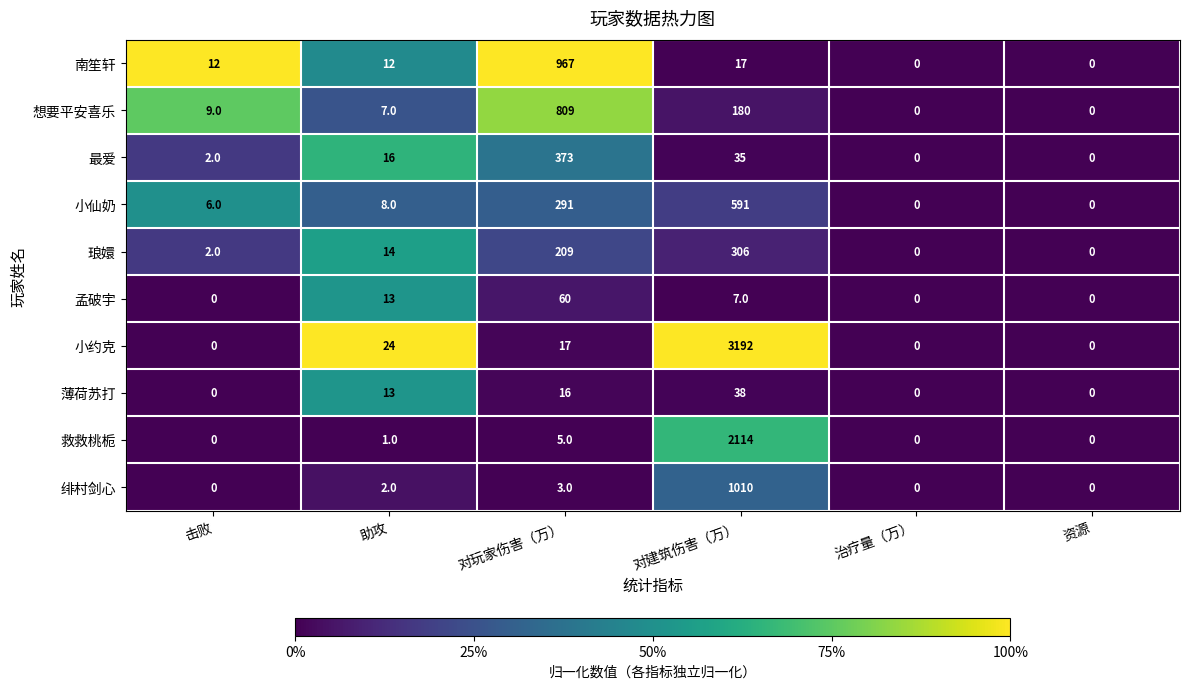

What is the difference between the maximum and second lowest values in the 小约克 series?

3192